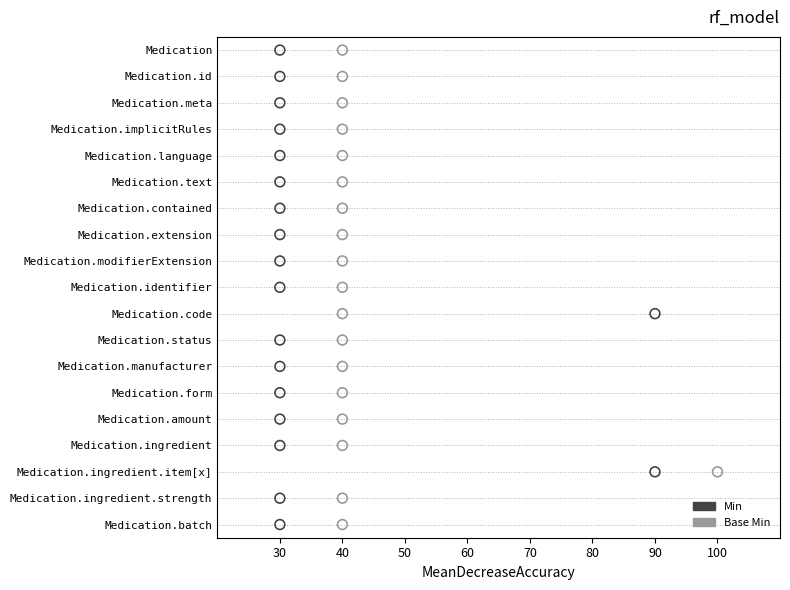

What are all the series names shown in the legend?

Min, Base Min